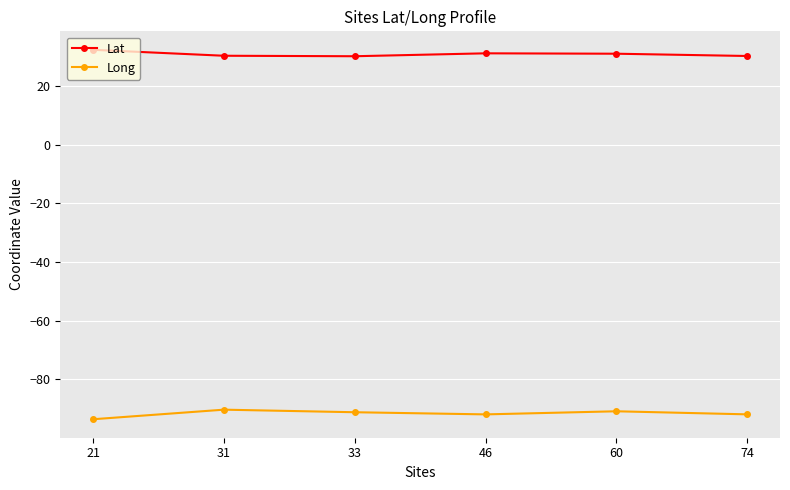

Is this an area chart (filled region under the line)?

No